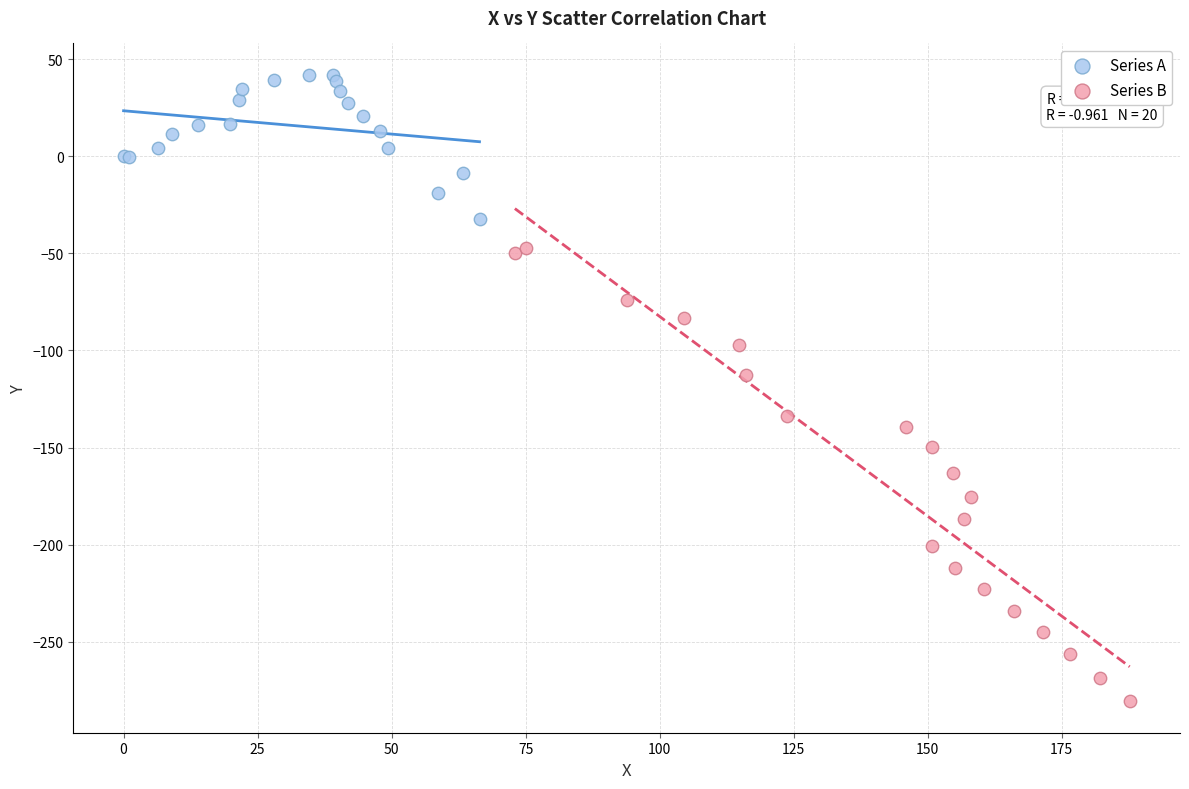

Which series has the largest Y range (max minus min)?

Series B